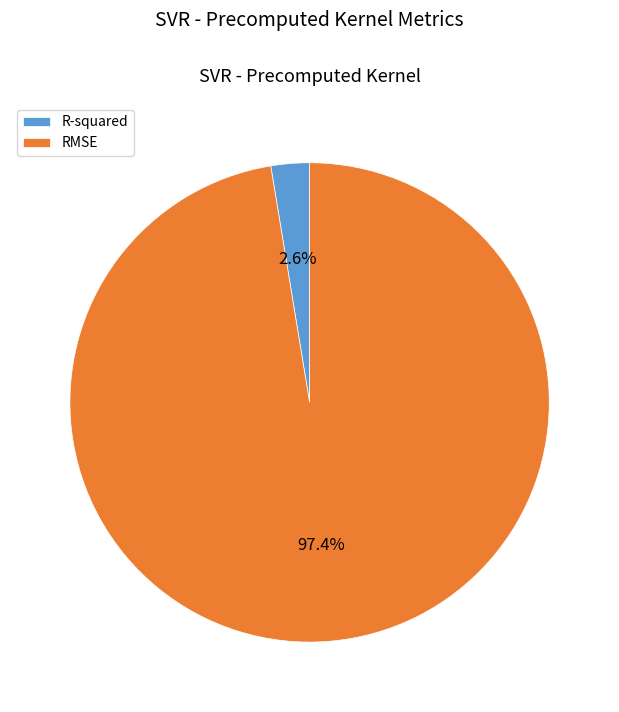

The R-squared slice represents 3% of the pie. True or false?

True